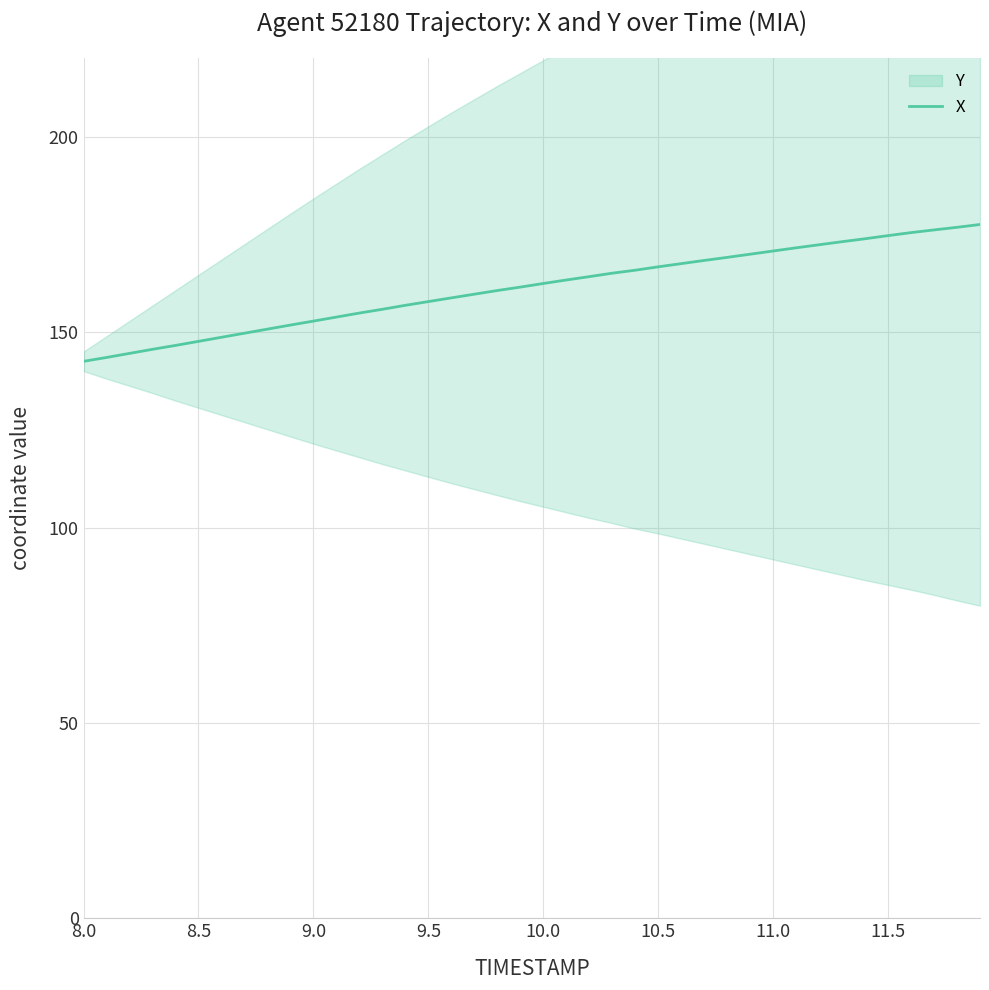

The value of X at 8.5 is 147.6. True or false?

True